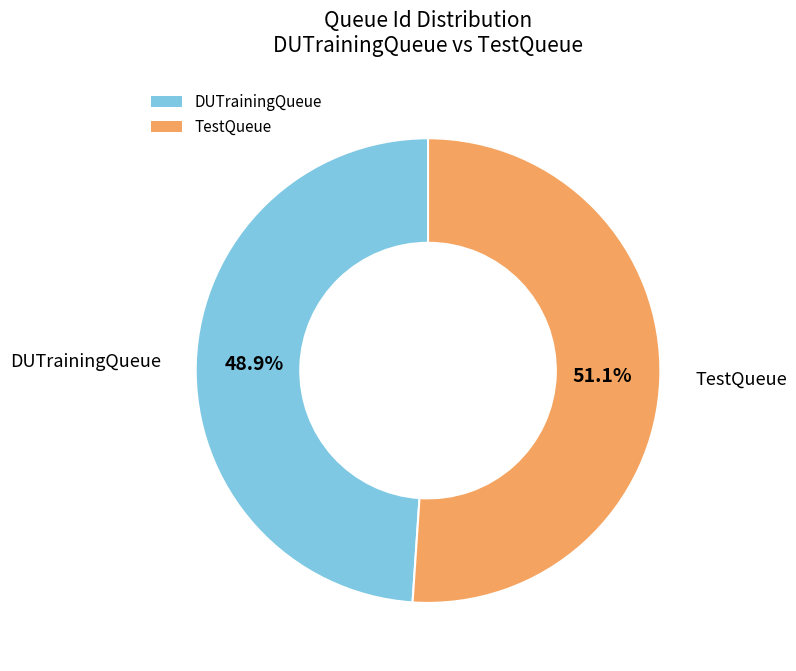

What percentage is the TestQueue slice, to the nearest percent?

51%